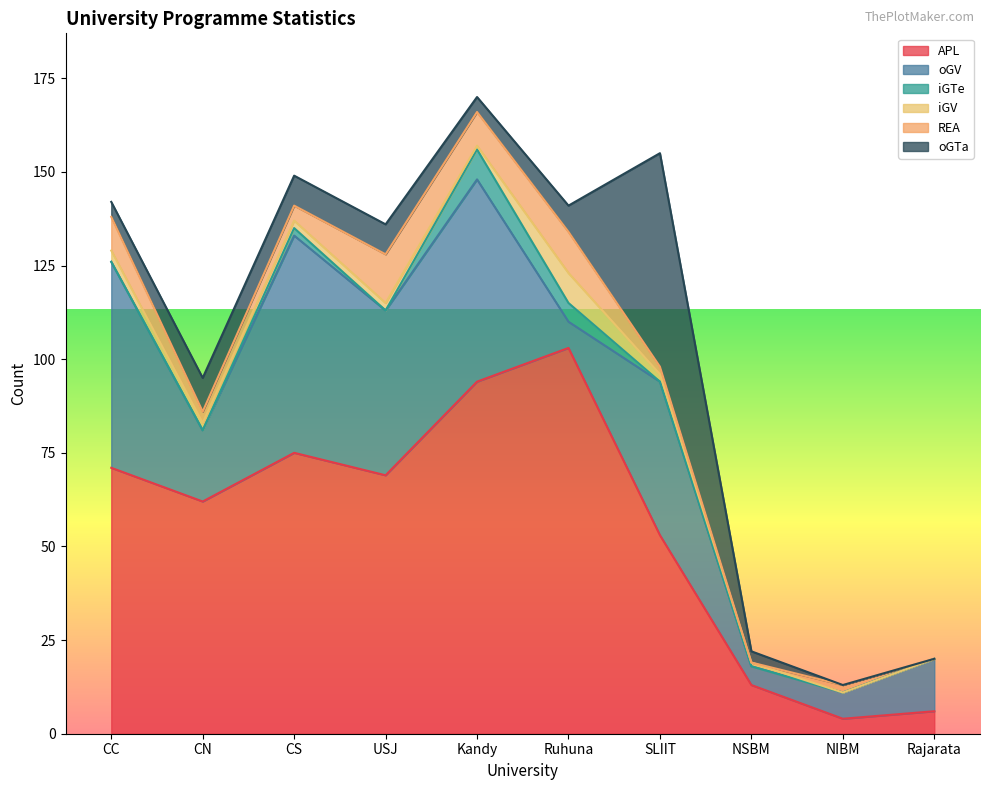

Is the value of oGV at Ruhuna greater than the value of REA at Ruhuna?

No